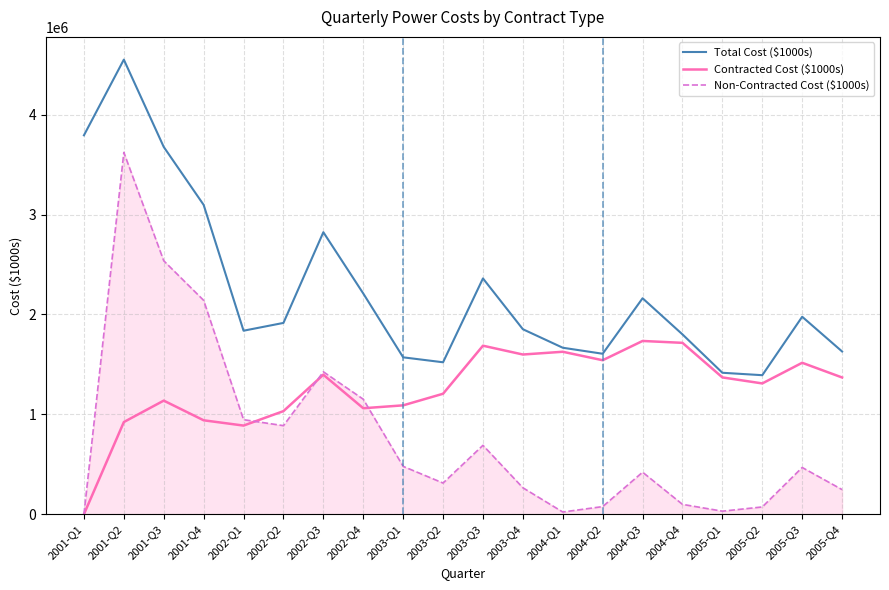

What is the sum of the Contracted Cost ($1000s) values at 2003-Q1 and 2002-Q1?

1977476.5